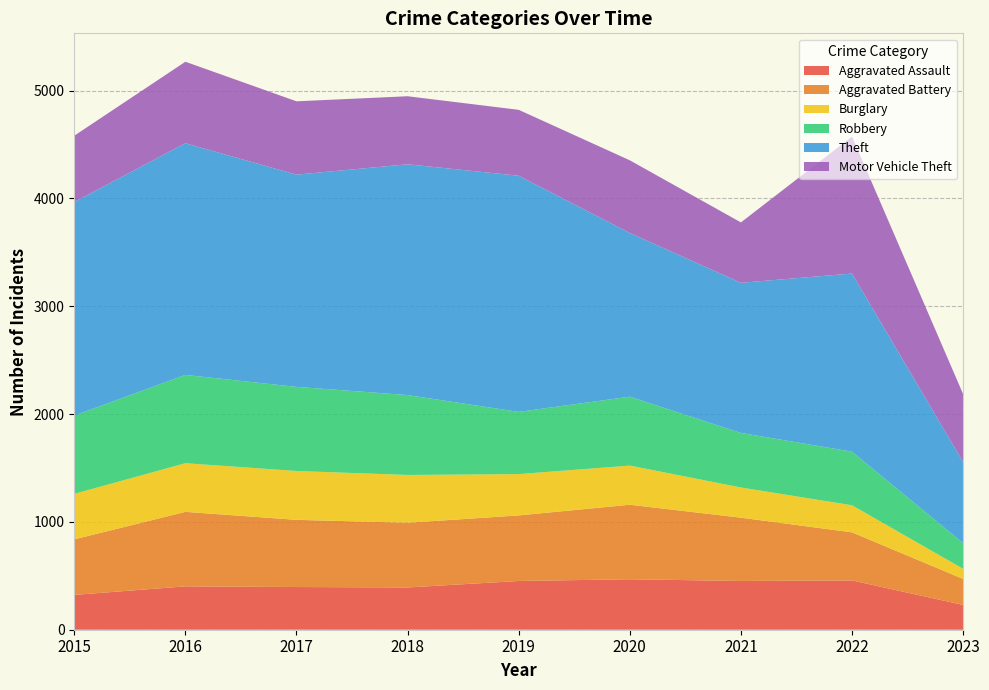

Reading left to right, extract all data points from this chart.

Aggravated Assault: 323	402	396	392	452	468	452	457	230
Aggravated Battery: 515	691	623	600	608	691	587	446	241
Burglary: 422	451	453	443	383	363	280	251	94
Robbery: 726	819	780	741	577	639	506	497	238
Theft: 1981	2148	1968	2140	2190	1518	1392	1652	752
Motor Vehicle Theft: 614	756	680	631	611	674	560	1270	630